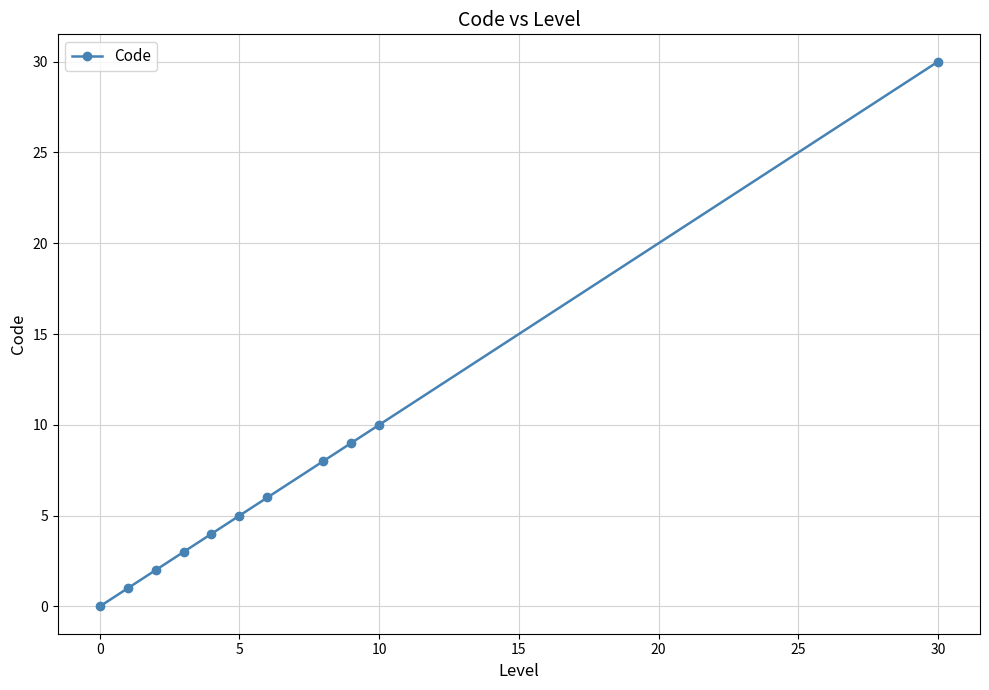

True or false: the data has more than 0 interior local peaks.

False